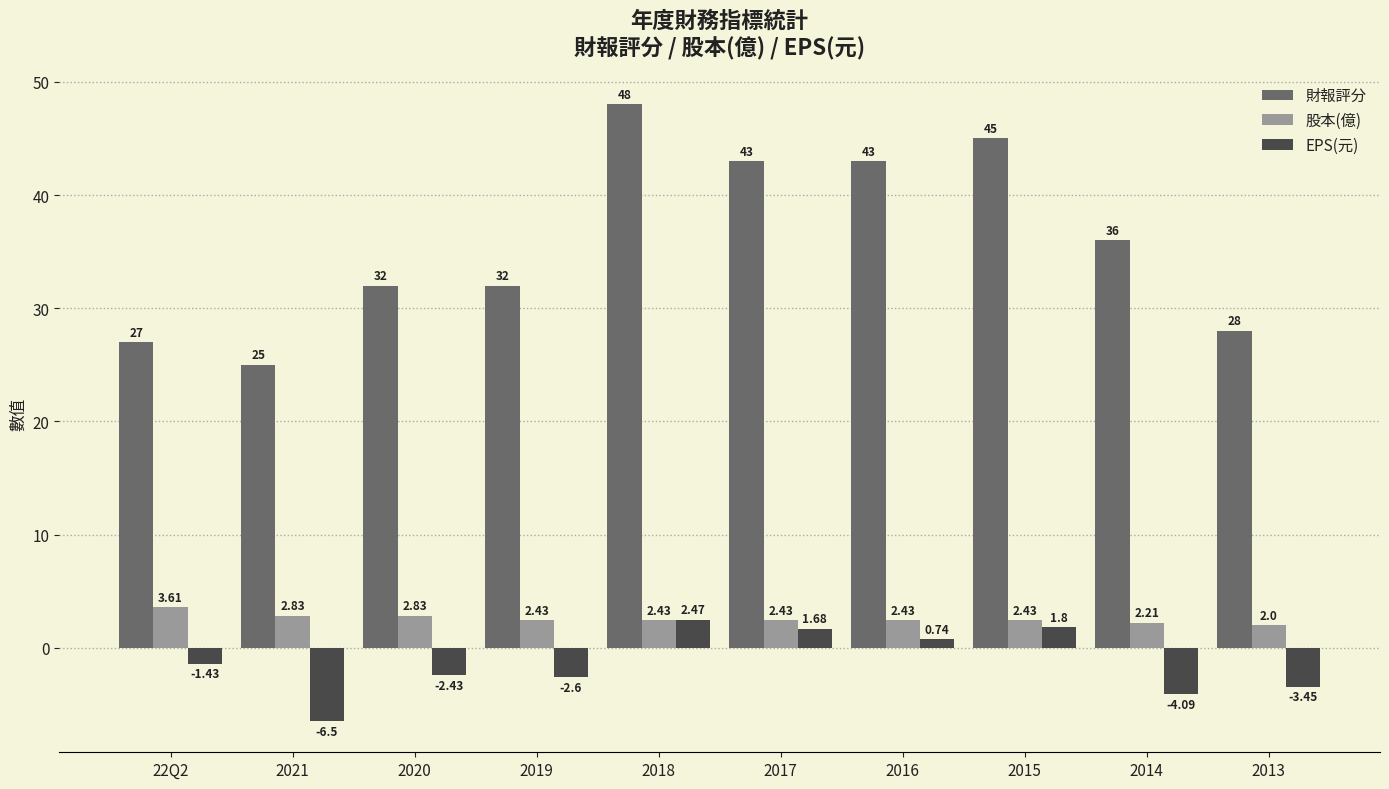

How many bars are there in each group?

3